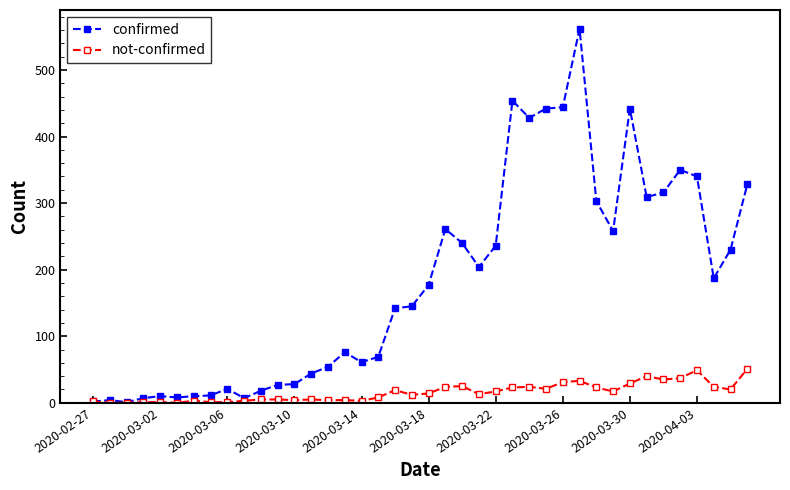

Which series has the largest range (max minus min)?

confirmed